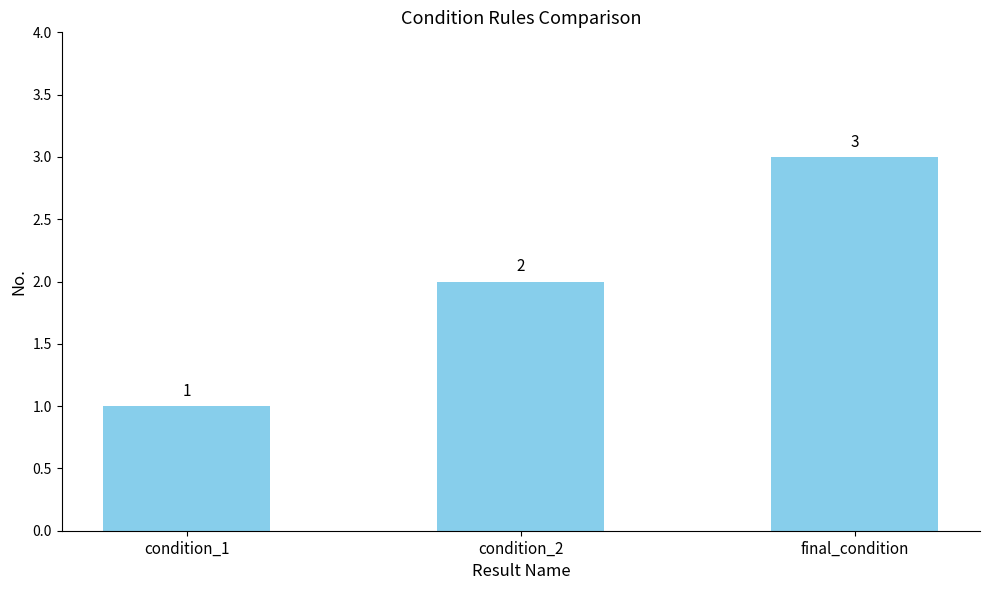

How many bars are there in total?

3